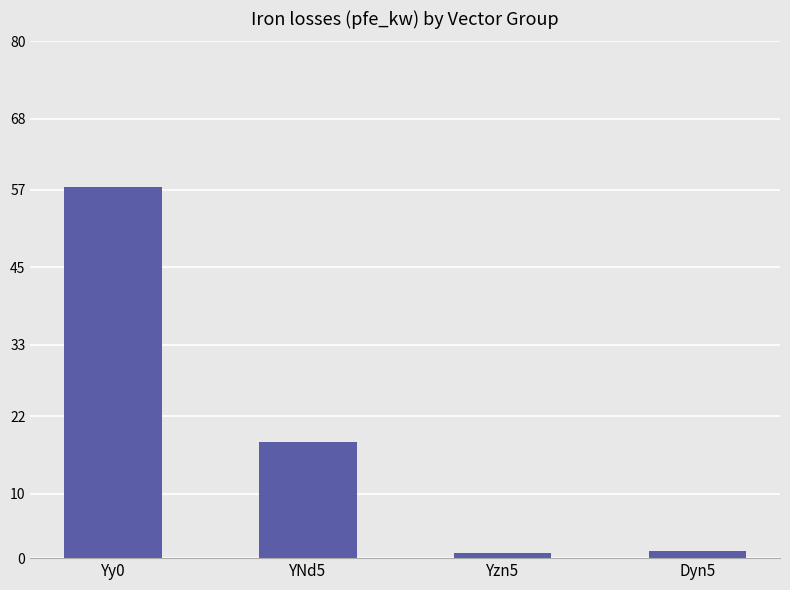

What is the label of the 4th bar from the left?

Dyn5